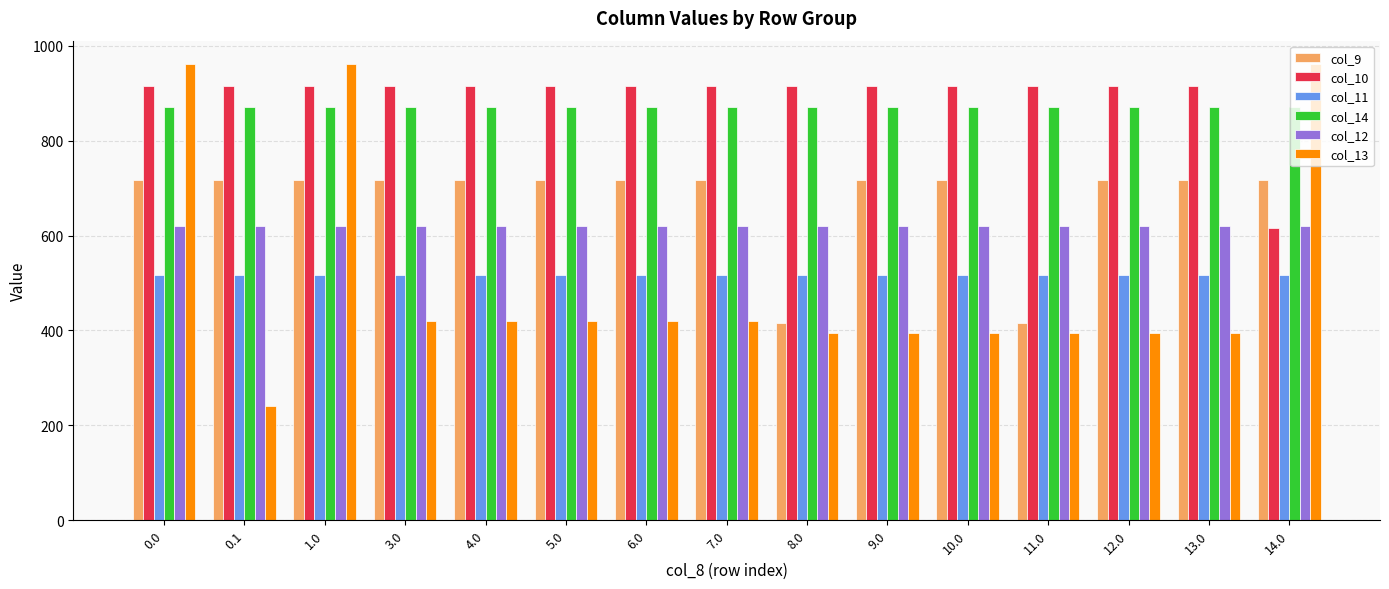

What is the label of the 7th bar from the left?

6.0